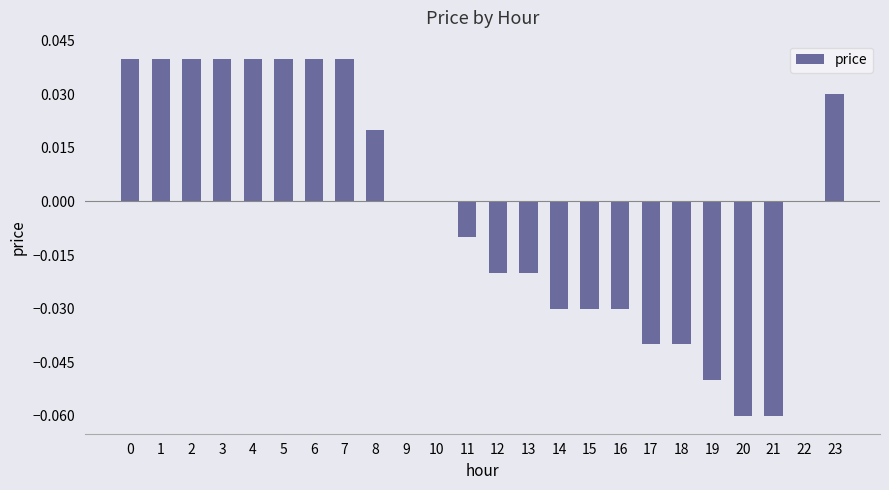

The chart shows a value of 0.0 at 3. True or false?

True